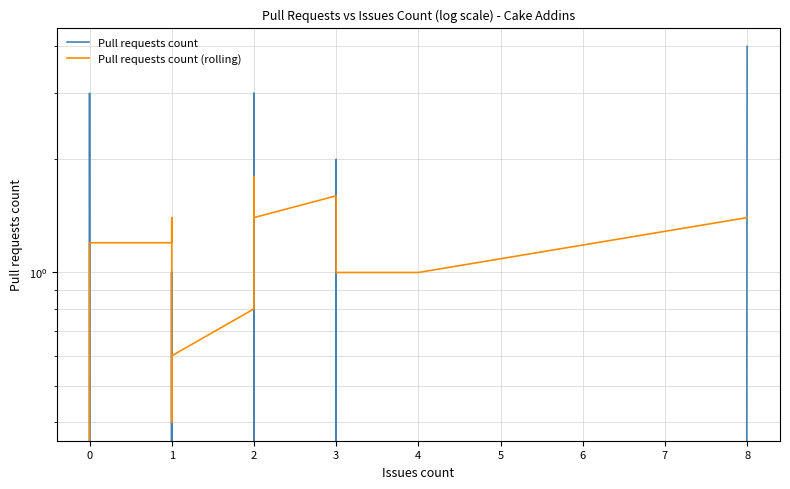

Does the chart have visible grid lines?

Yes